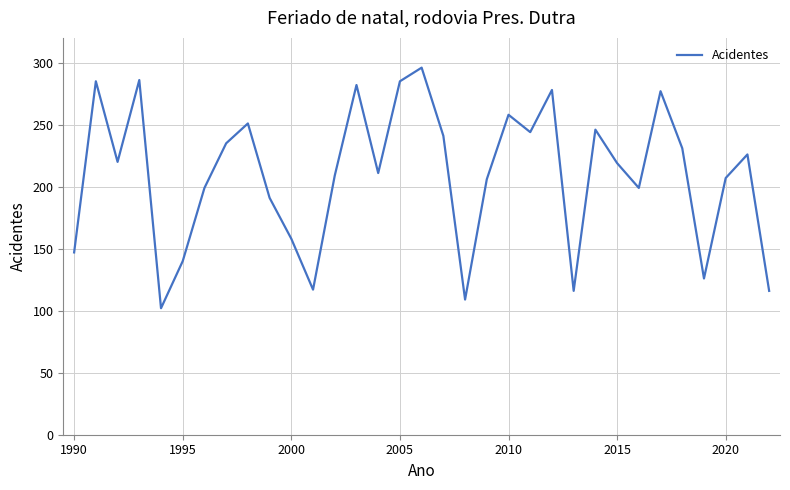

What is the maximum value shown in the chart?

296